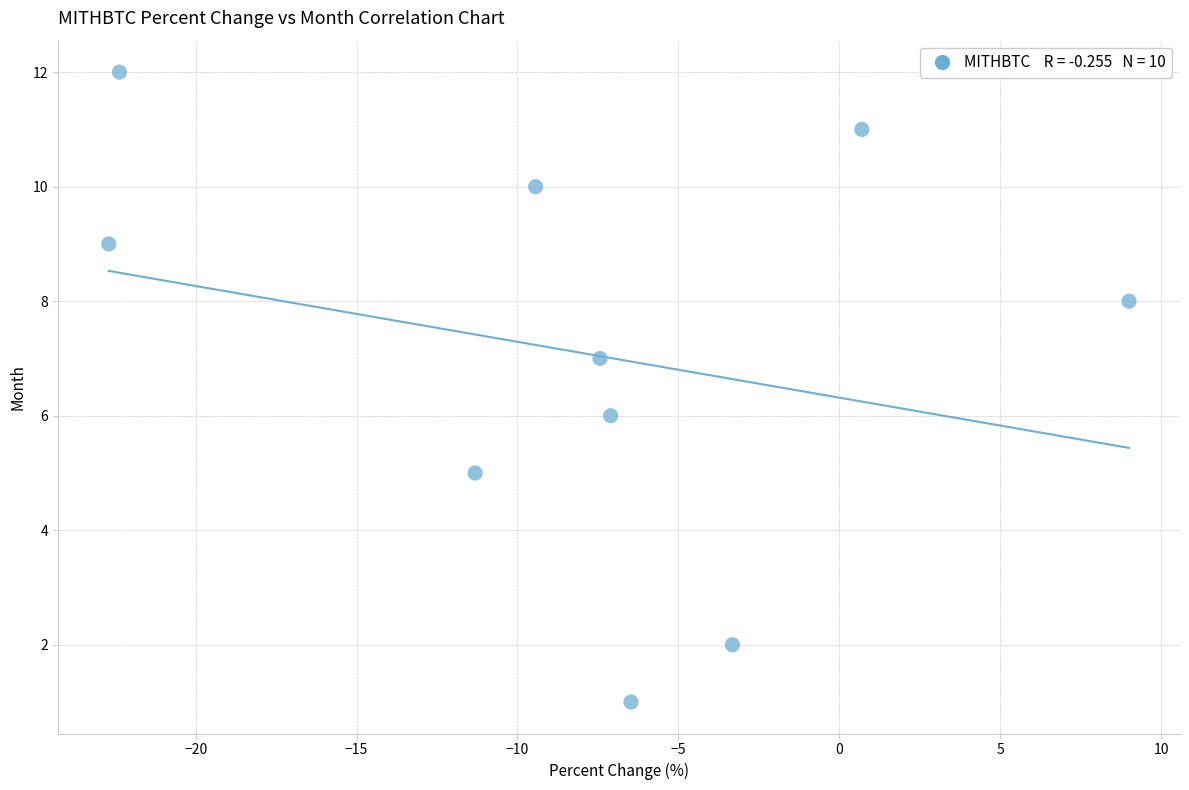

What is the average Y value?

7